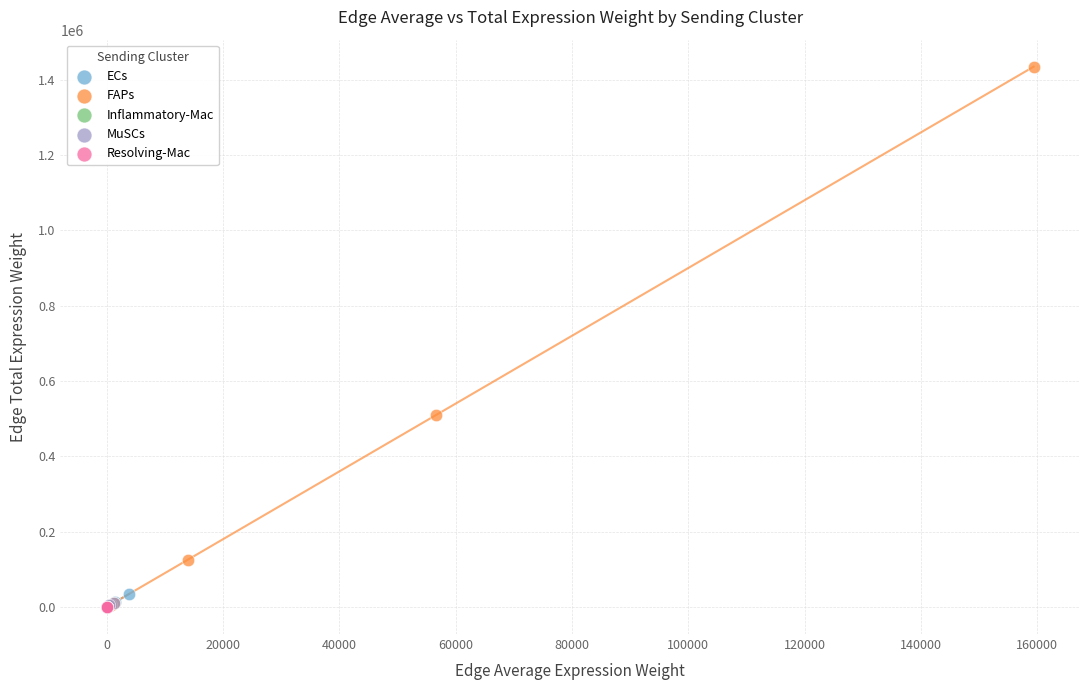

Which series contains the highest Y value?

FAPs